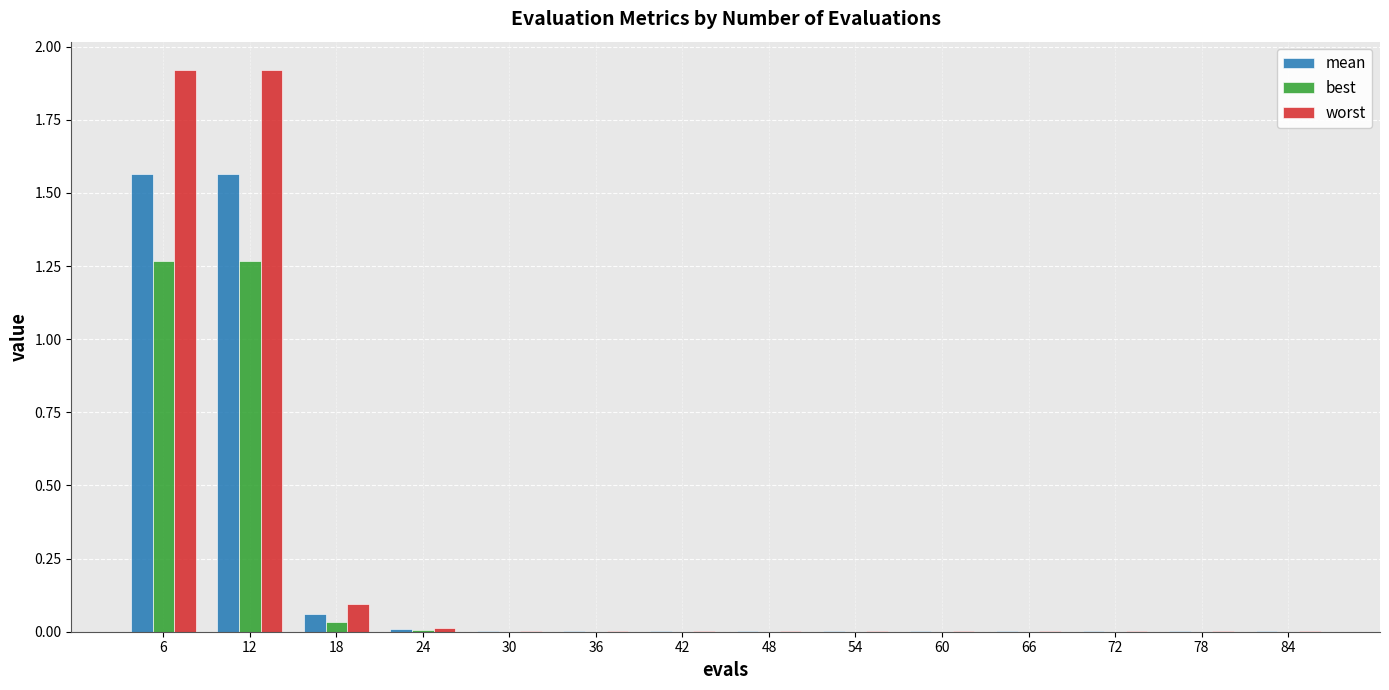

The value of best at 24 is 0.0. True or false?

True